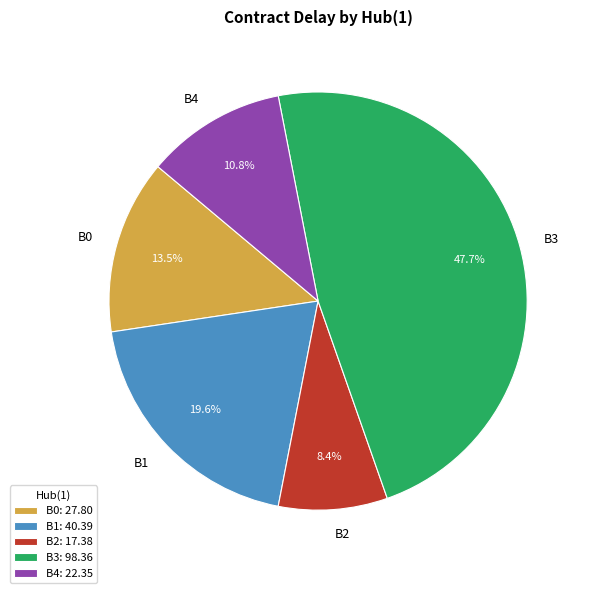

What is the ratio of the value at B0 to the value at B1?

0.7